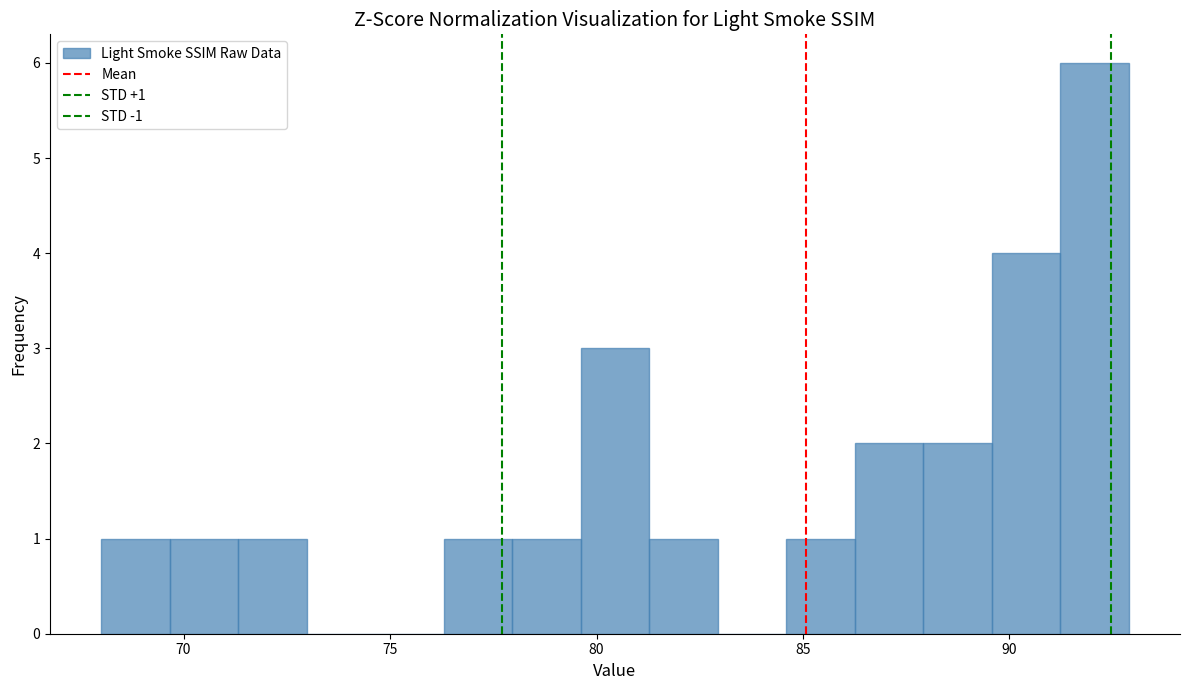

Read against the x-axis, roughly where is the centre of the tallest bar?

92.0